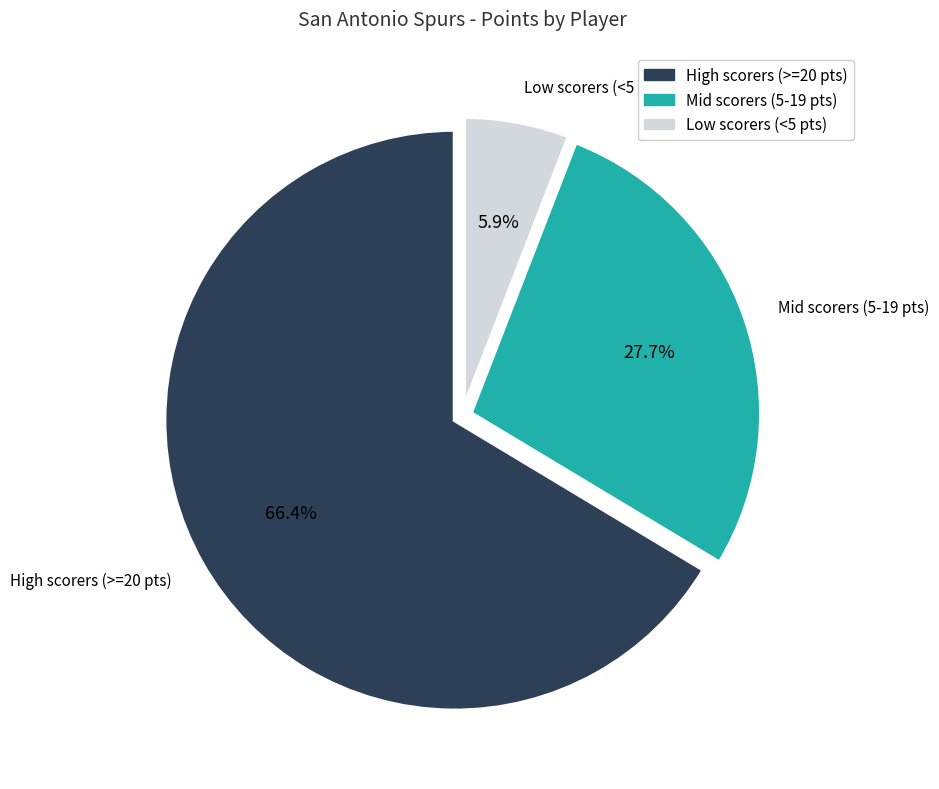

Is there any slice that represents more than half of the pie?

Yes